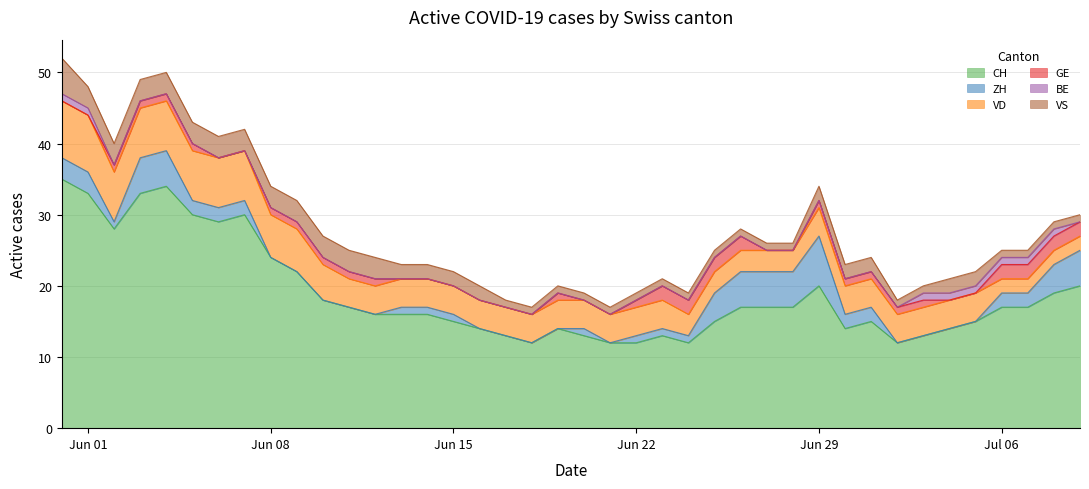

Read the VS value at 35.

2